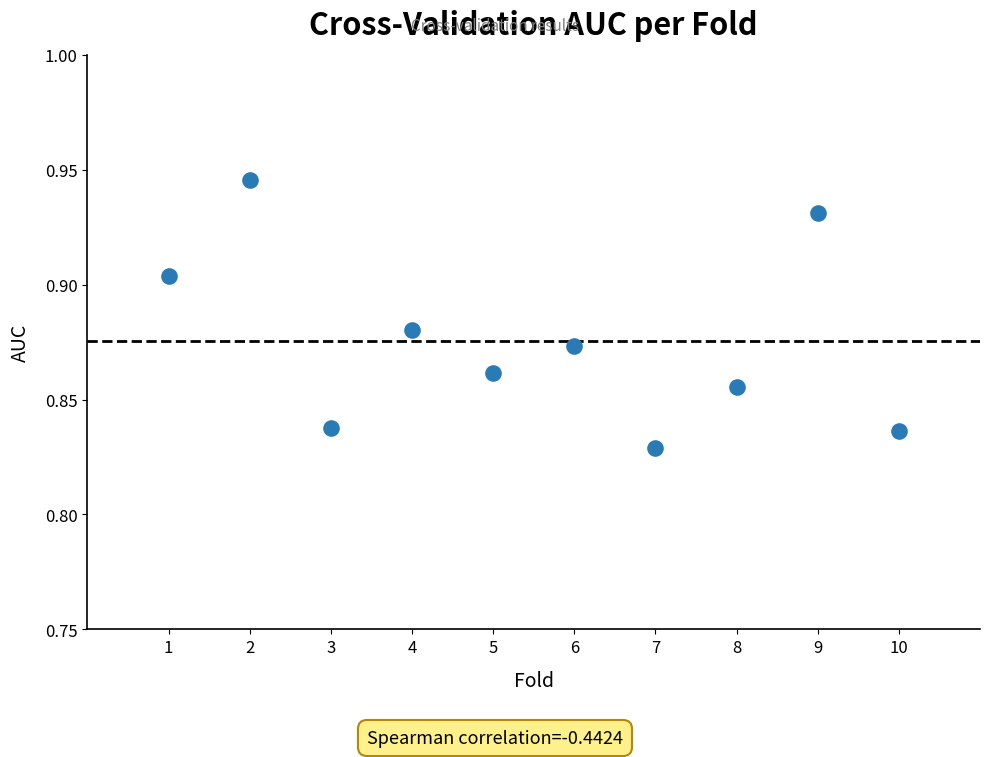

What is the average X value?

5.5